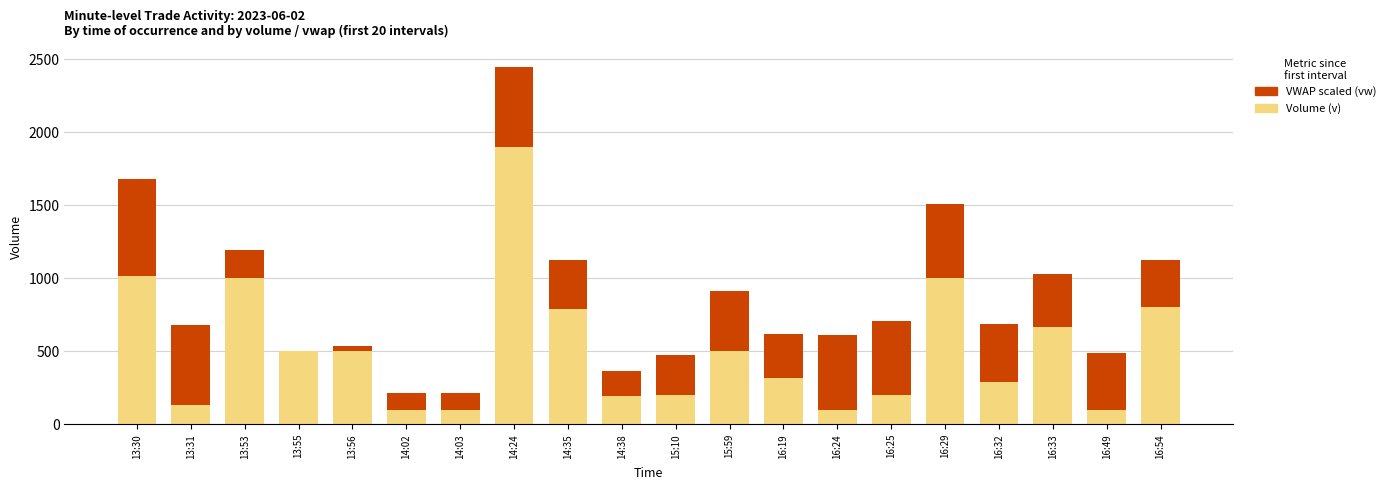

The value of Volume (v) at 16:49 is 100.0. True or false?

True